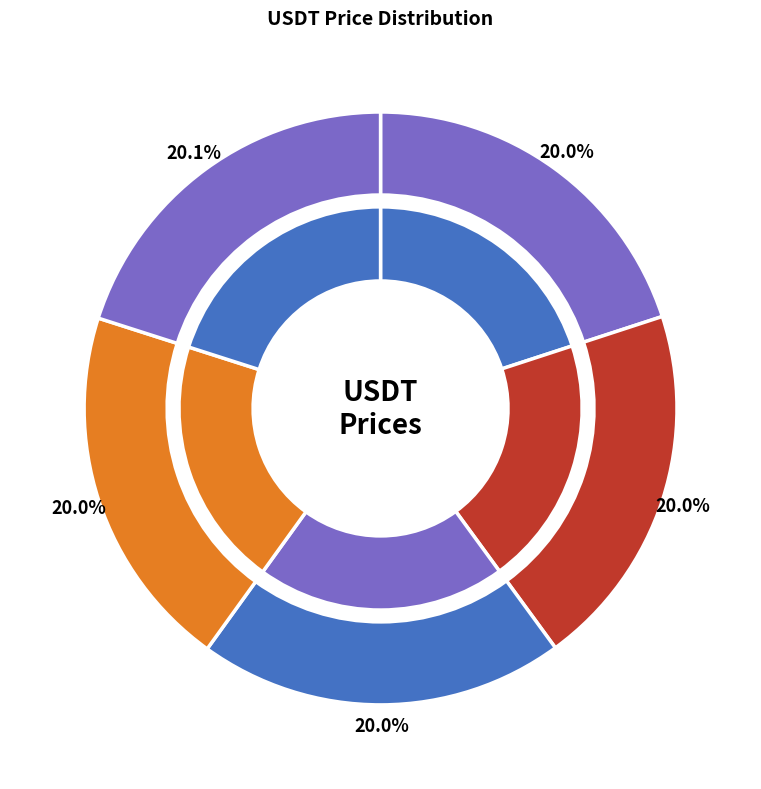

Count the number of slices in the pie.

5